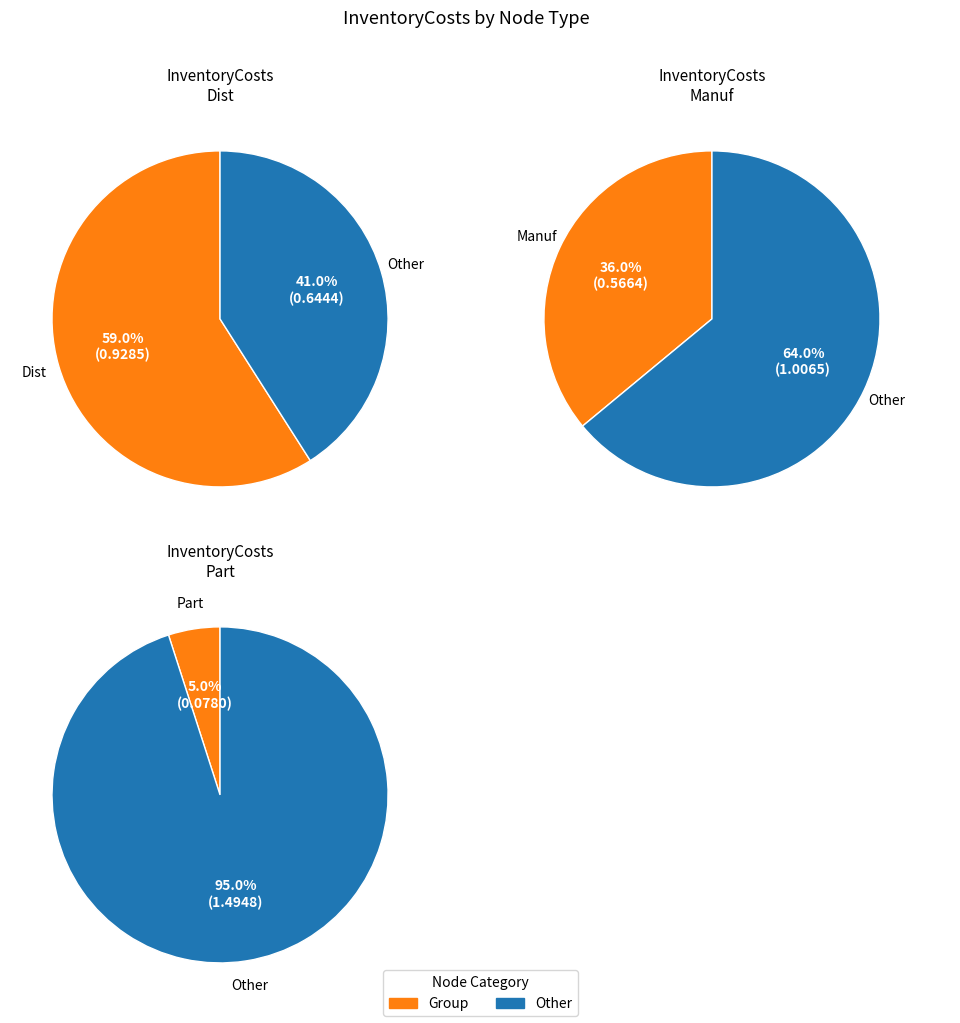

Combined, do Part_0004 and Part_0003 account for over 50%?

No